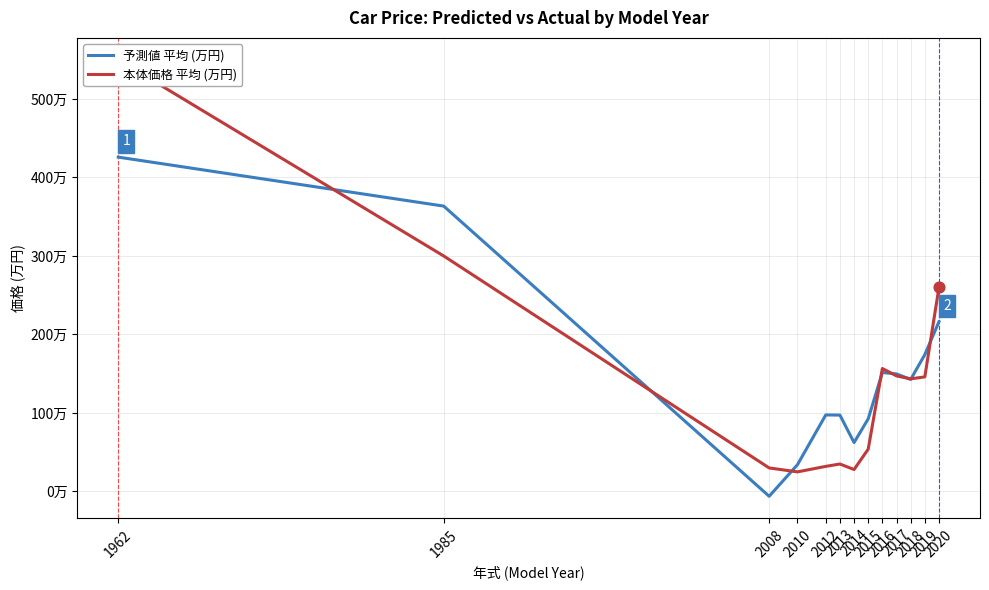

At how many categories does at least one series exceed 509?

1